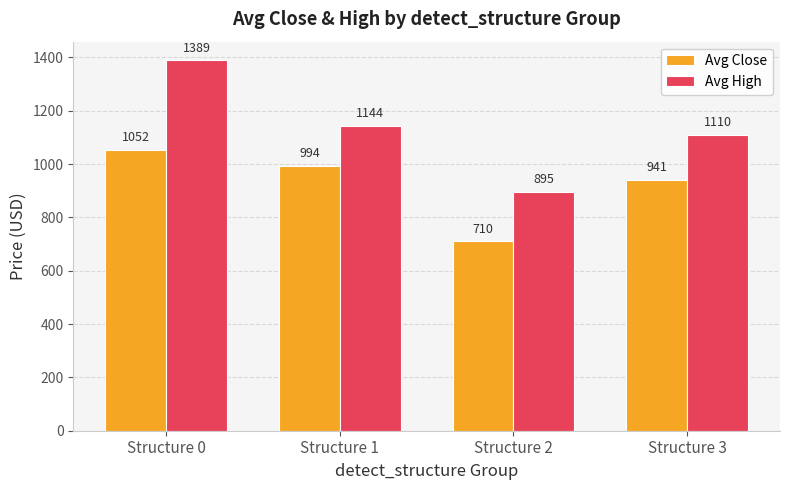

How many data points in Avg Close are above 993?

2